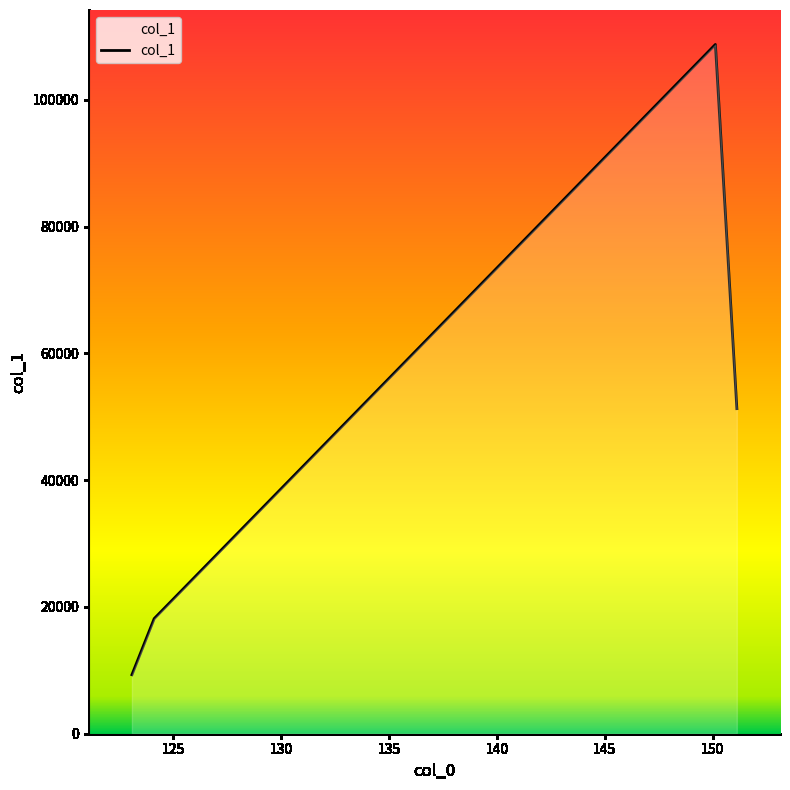

What is the greatest value displayed?

108741.3